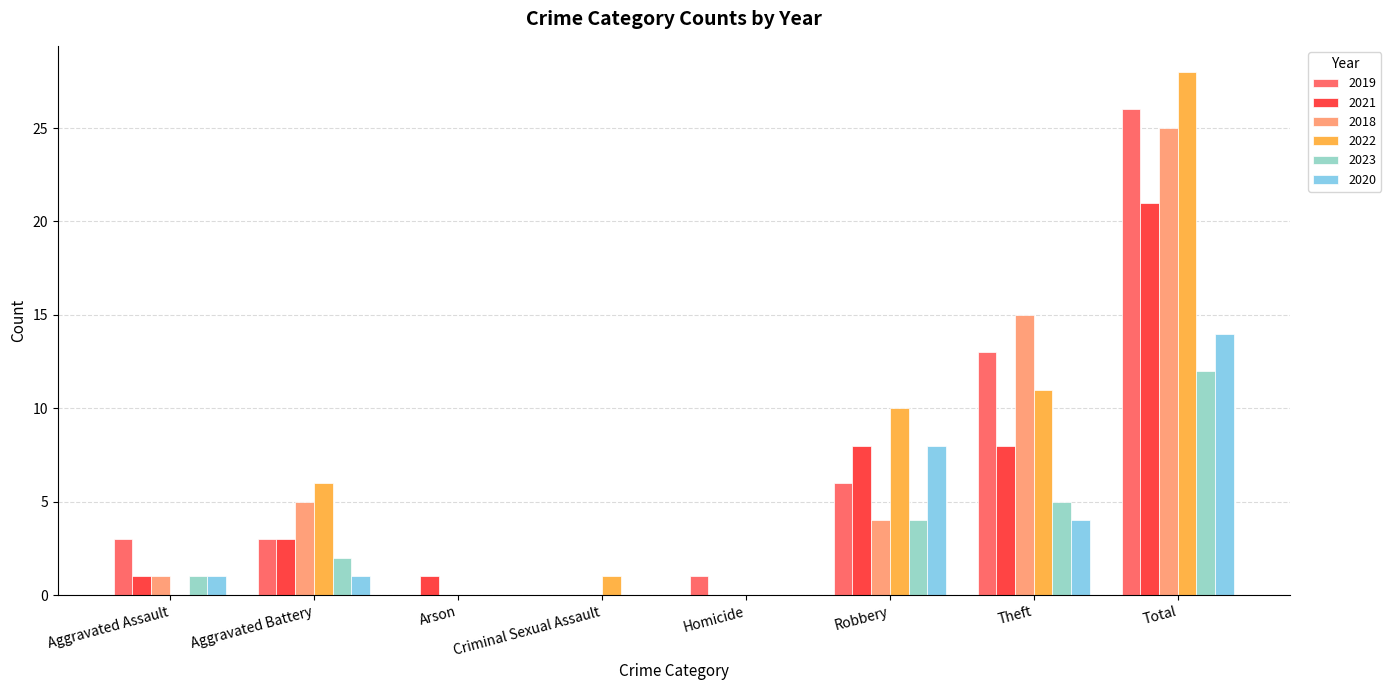

Which series has the largest range (max minus min)?

2022